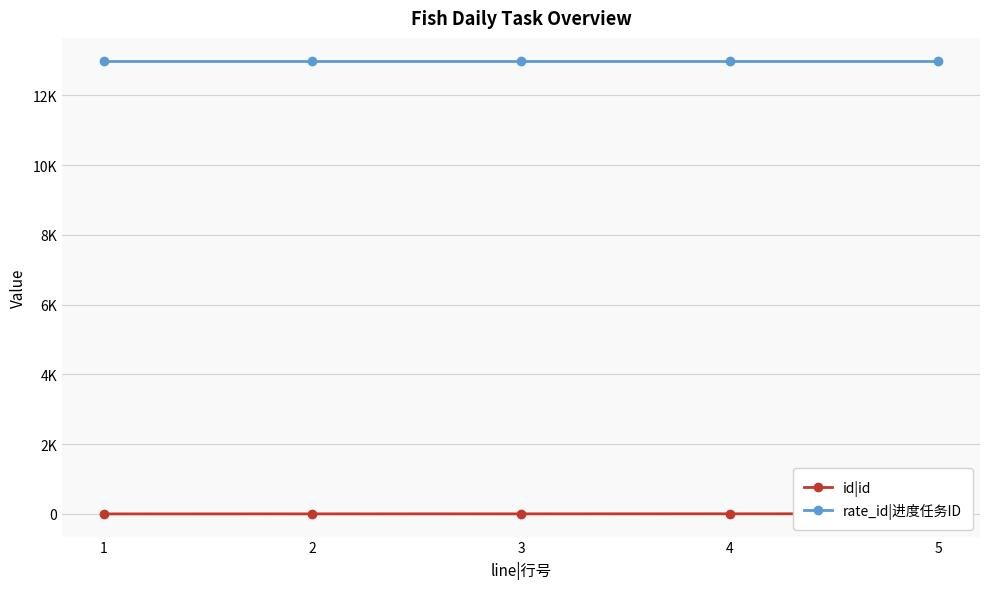

Reading right to left, list all the values displayed in this chart.

id|id: 5=5	4=4	3=3	2=2	1=1
rate_id|进度任务ID: 5=13000	4=13000	3=13000	2=13000	1=13000